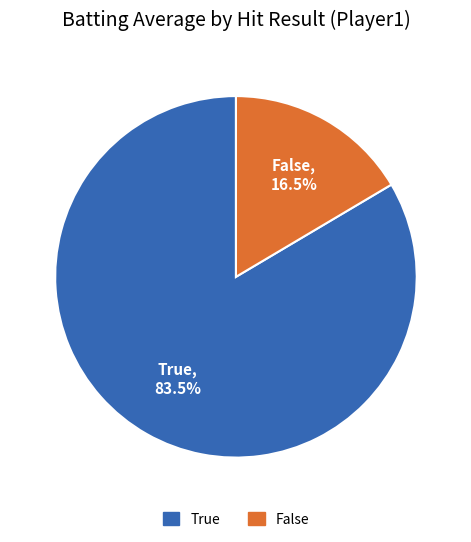

Is it true that False is 1% of the pie?

False